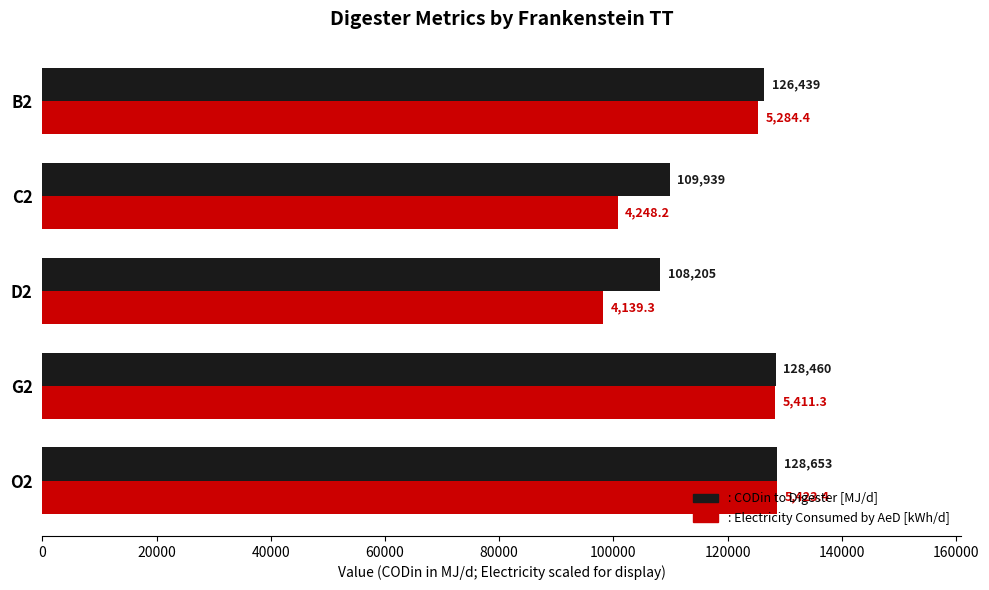

What is the total value across all series at D2?

206396.0